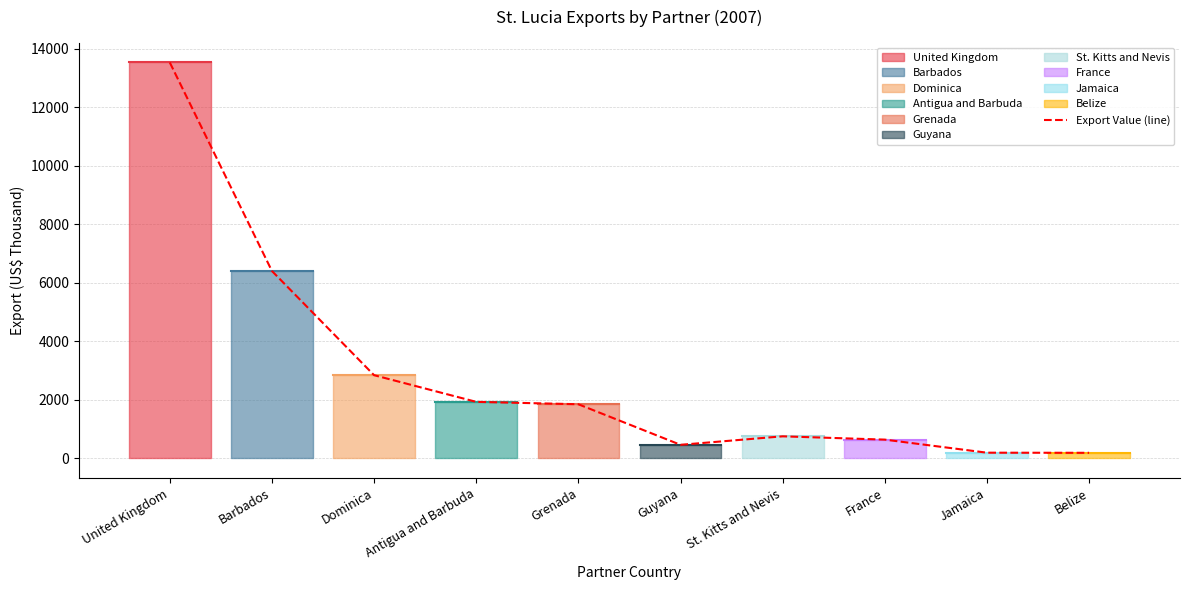

Where does the data first go above 1844?

United Kingdom